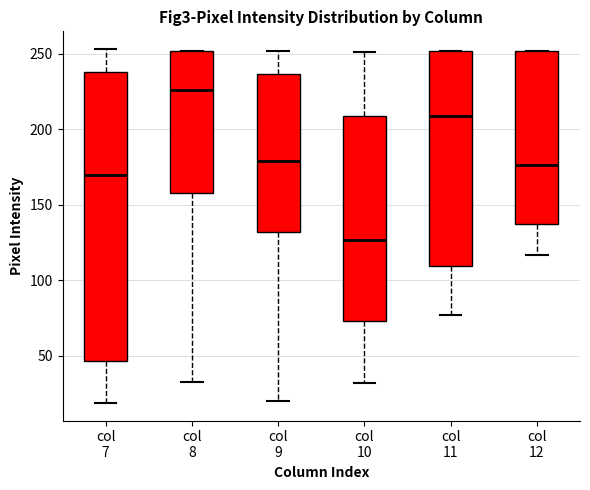

Where is the lower edge of the box for col 11 on the y-axis? The values are not printed on the chart, so give them approximately, as read against the axis.

110